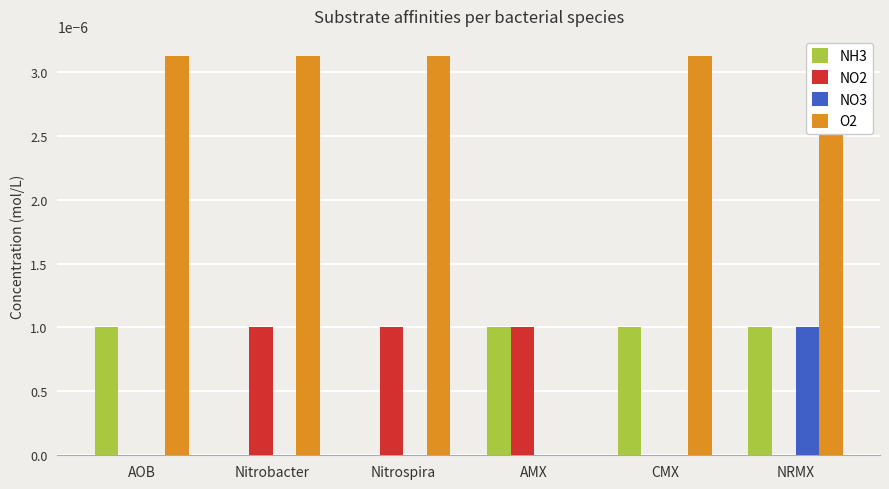

How many values in the NH3 series exceed 0?

4